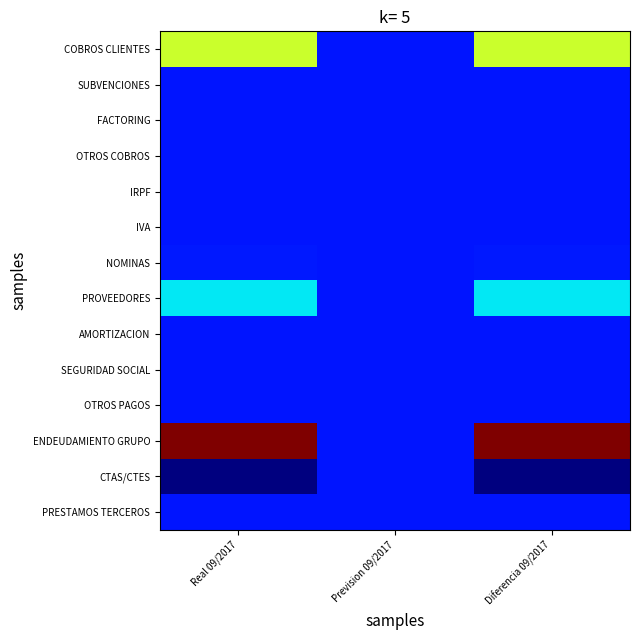

Between Real 09/2017 and Diferencia 09/2017, which is larger?

Real 09/2017